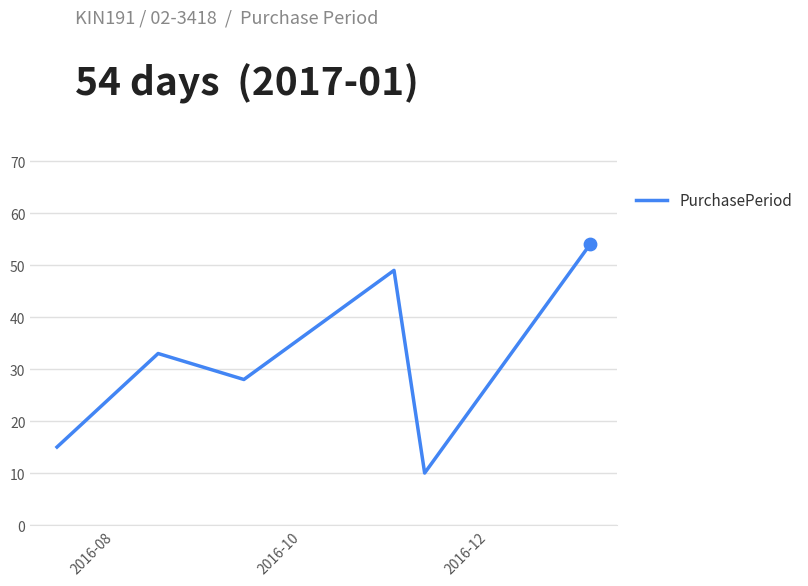

True or false: the data has more than 1 interior local peaks.

True